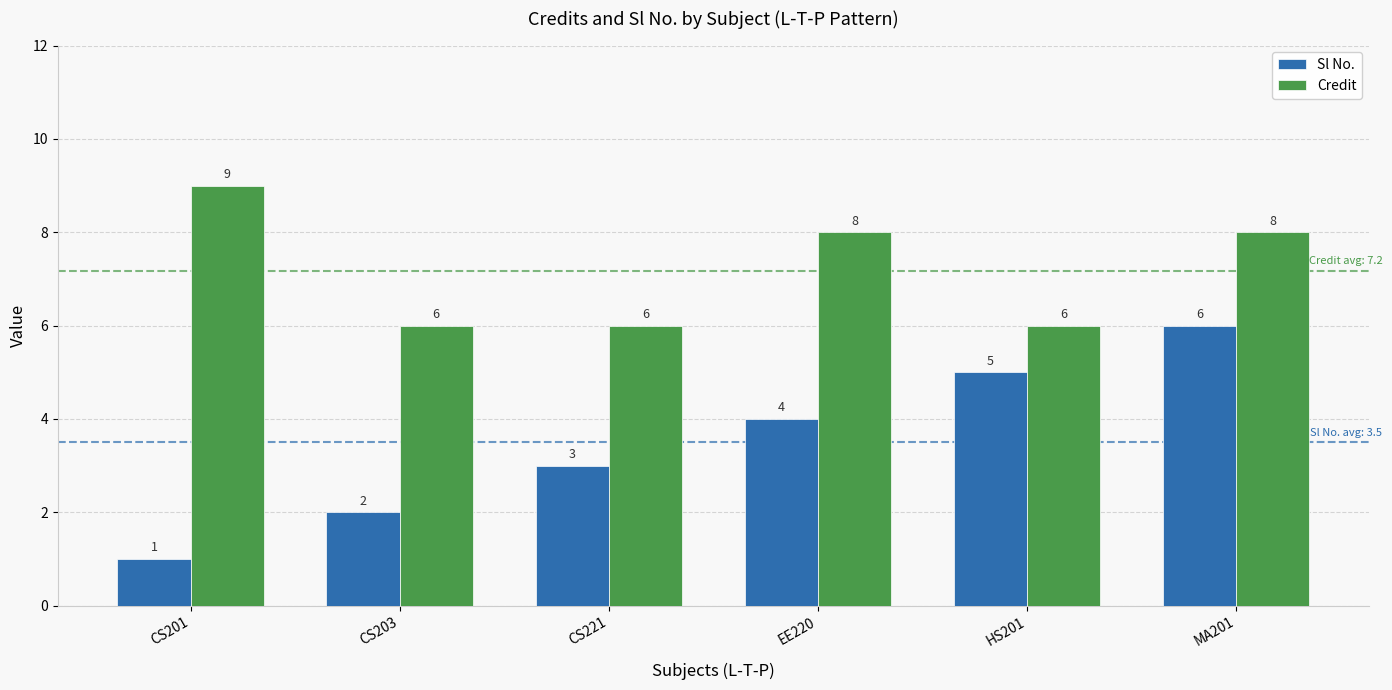

The Sl No. series shows 1 at EE220. True or false?

False